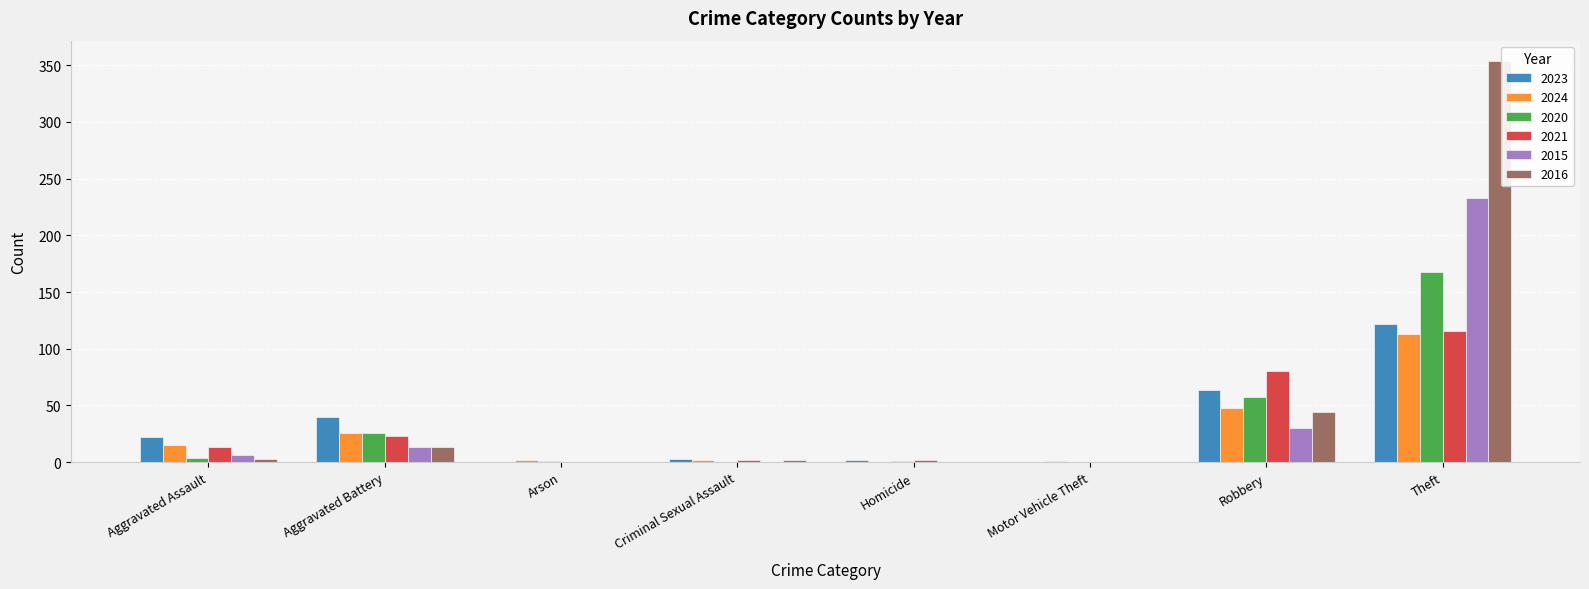

Count the number of categories in the chart.

8